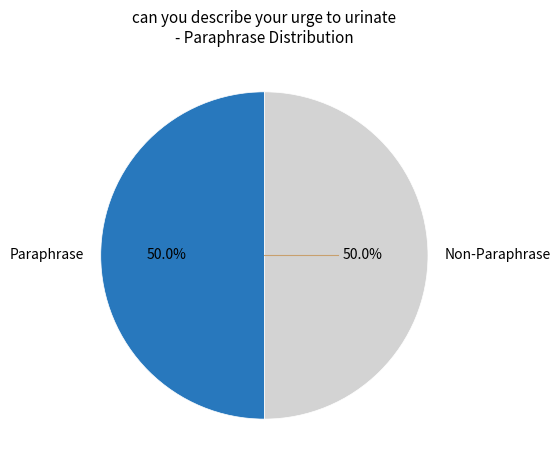

How many segments does this pie chart have?

2